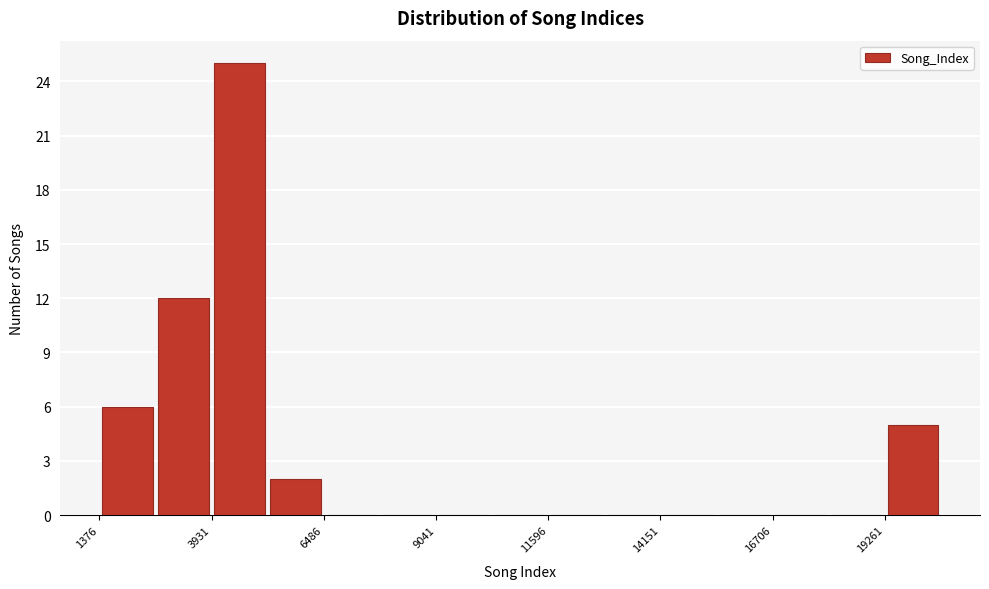

Read against the x-axis, roughly where is the centre of the tallest bar?

4500